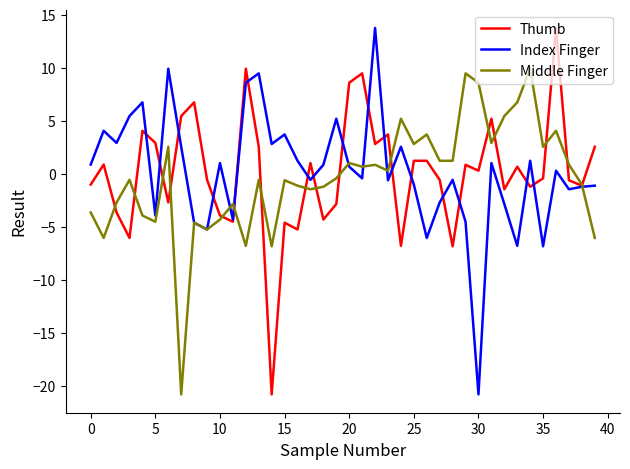

After their last crossing, which series has the higher values: Index Finger or Thumb?

Thumb